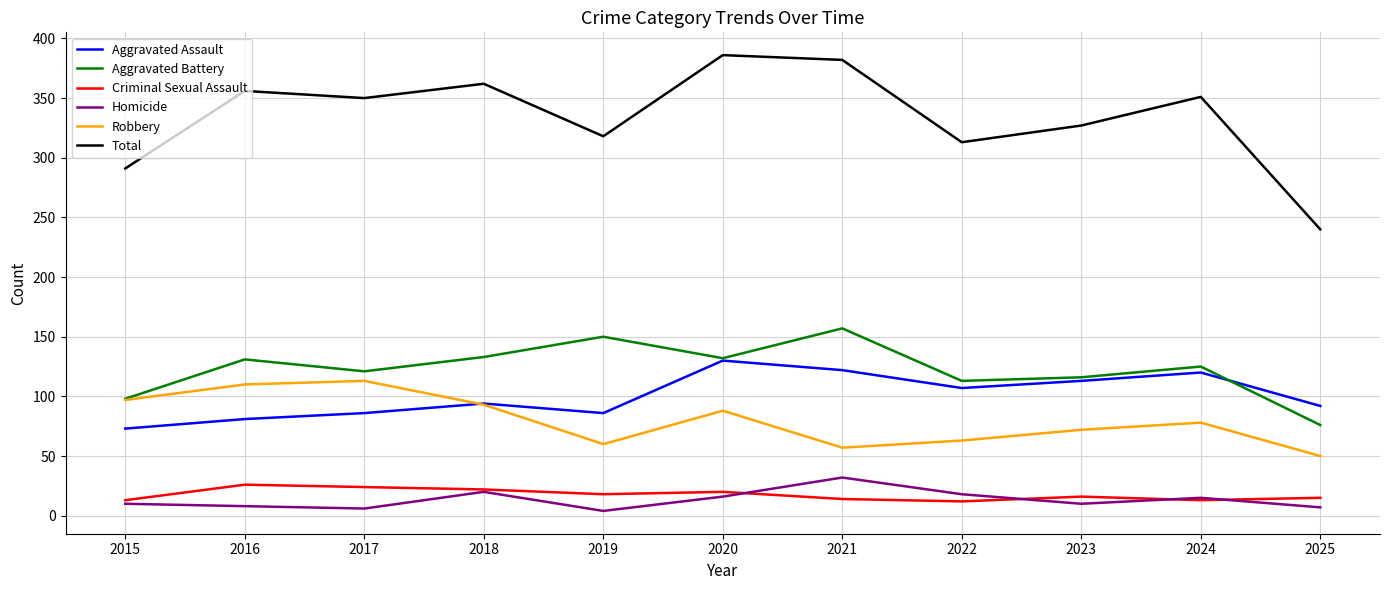

What is the minimum value for Robbery?

50